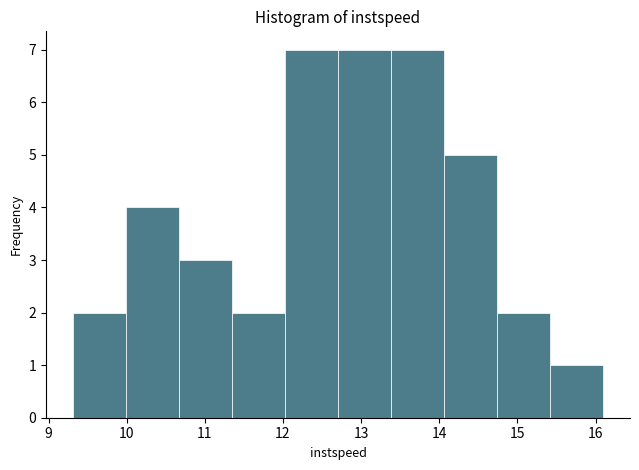

Reading left to right, transcribe this chart: for each bar, give the range it covers on the x-axis and its height. Neither the bar edges nor the heights are printed on the chart, so give them approximately, as read against the axes.

9.3 to 10.0: 2
10.0 to 10.7: 4
10.7 to 11.3: 3
11.3 to 12.0: 2
12.0 to 12.7: 7
12.7 to 13.4: 7
13.4 to 14.1: 7
14.1 to 14.7: 5
14.7 to 15.4: 2
15.4 to 16.1: 1